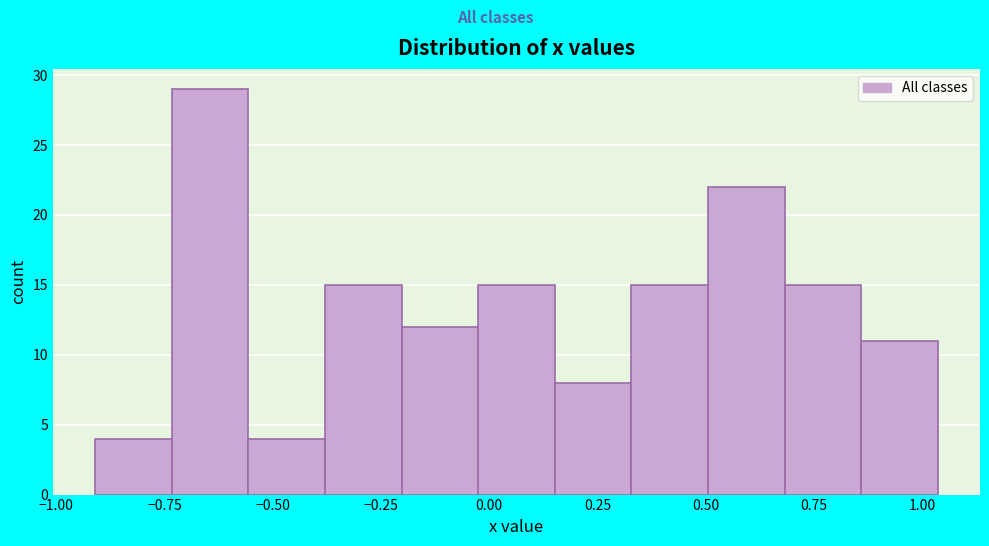

Read against the x-axis, roughly where is the centre of the tallest bar?

-0.65